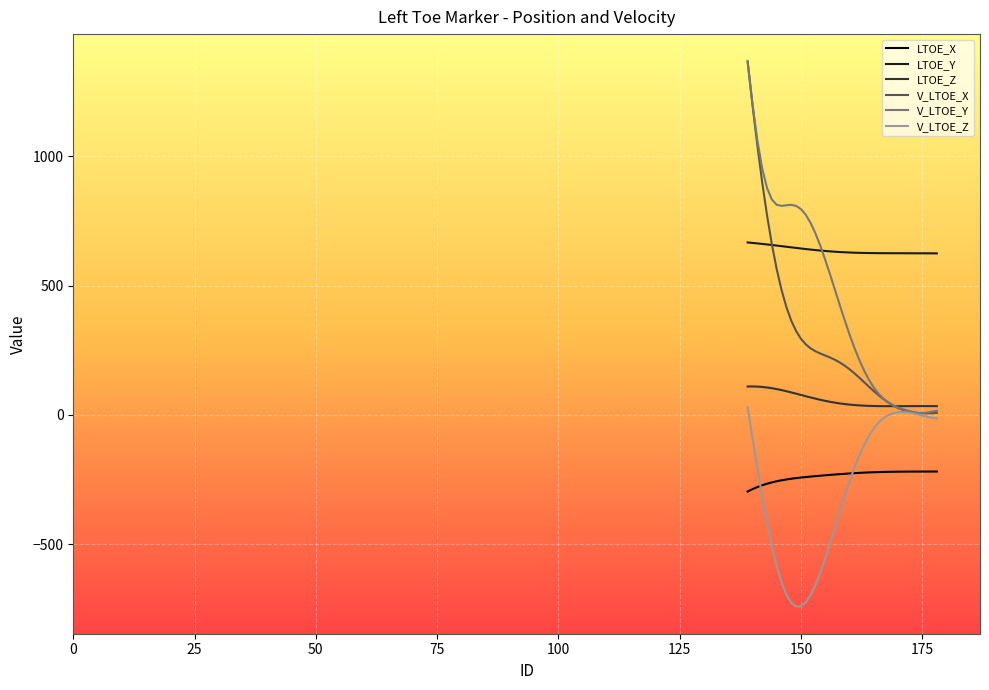

Which series has the widest spread of values?

V_LTOE_X